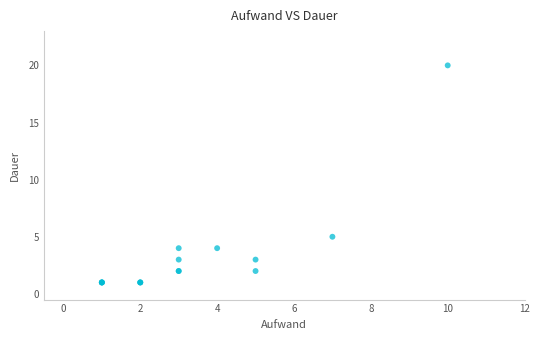

What Y value in the scatter plot is closest to 10?

5